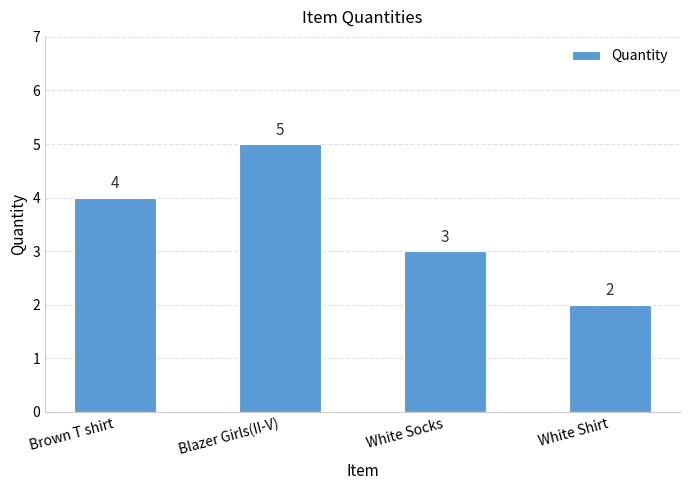

Is it true that the value at Brown T shirt is 4?

True